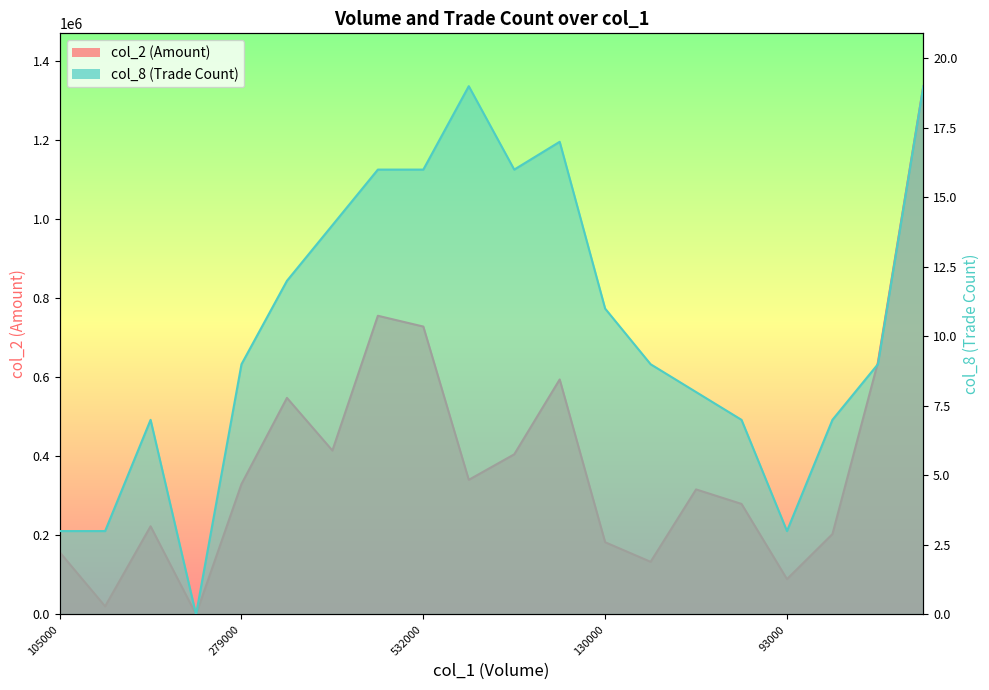

What is the sum of the col_2 values at 278000 and 0?

316640